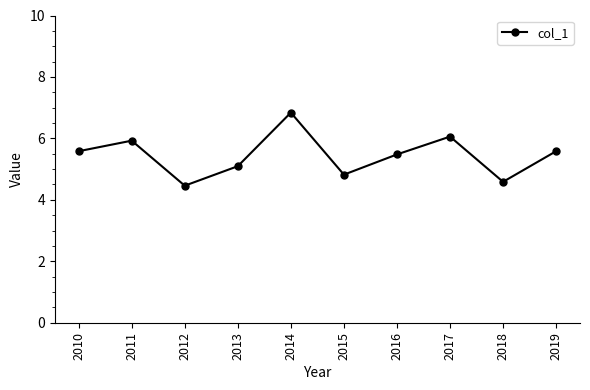

What is the maximum value shown in the chart?

6.8